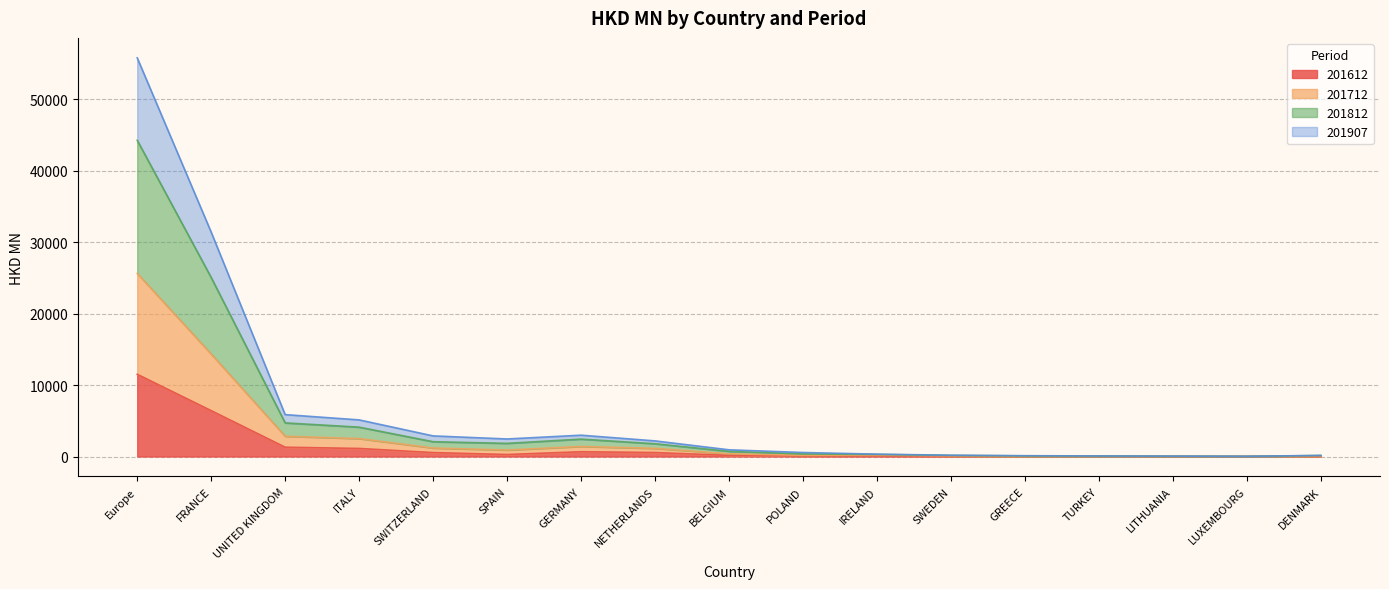

What is the minimum value shown in the chart?

2.6